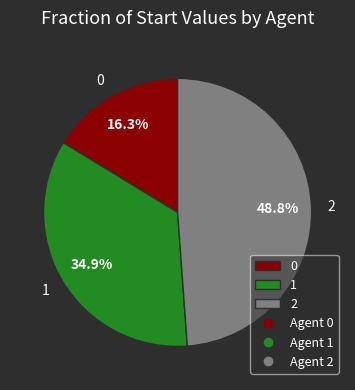

How many segments does this pie chart have?

3